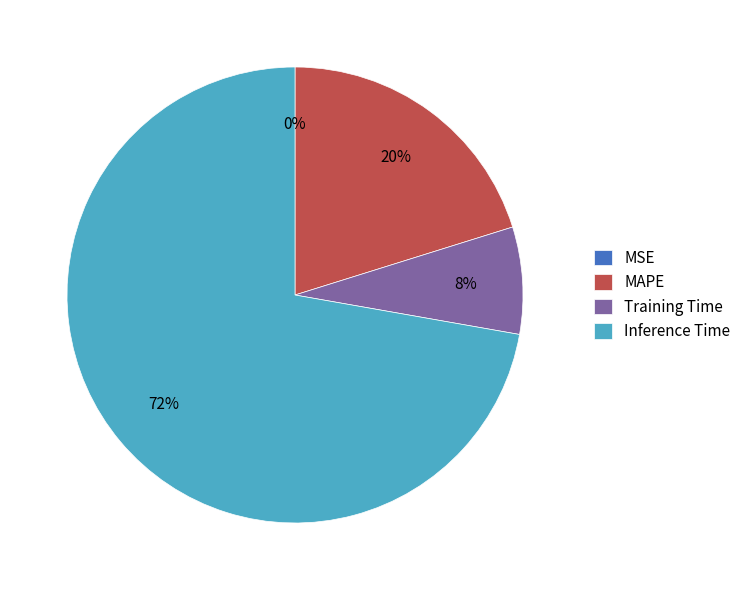

The MAPE slice represents 6% of the pie. True or false?

False